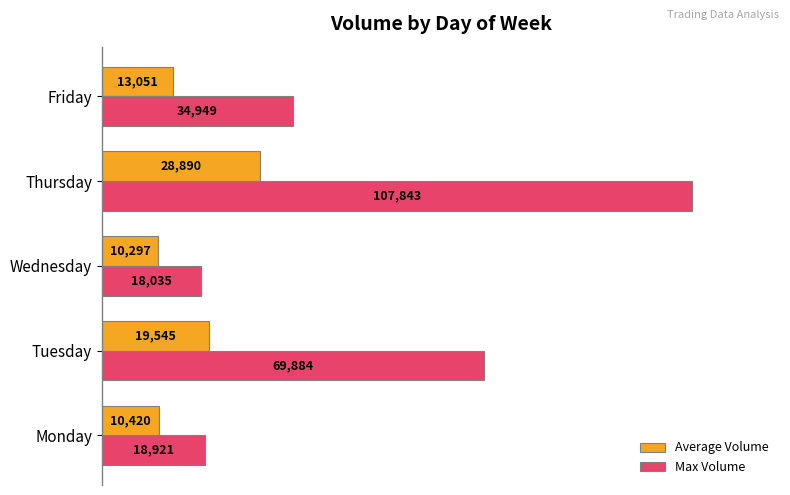

What are all the series names shown in the legend?

Average Volume, Max Volume